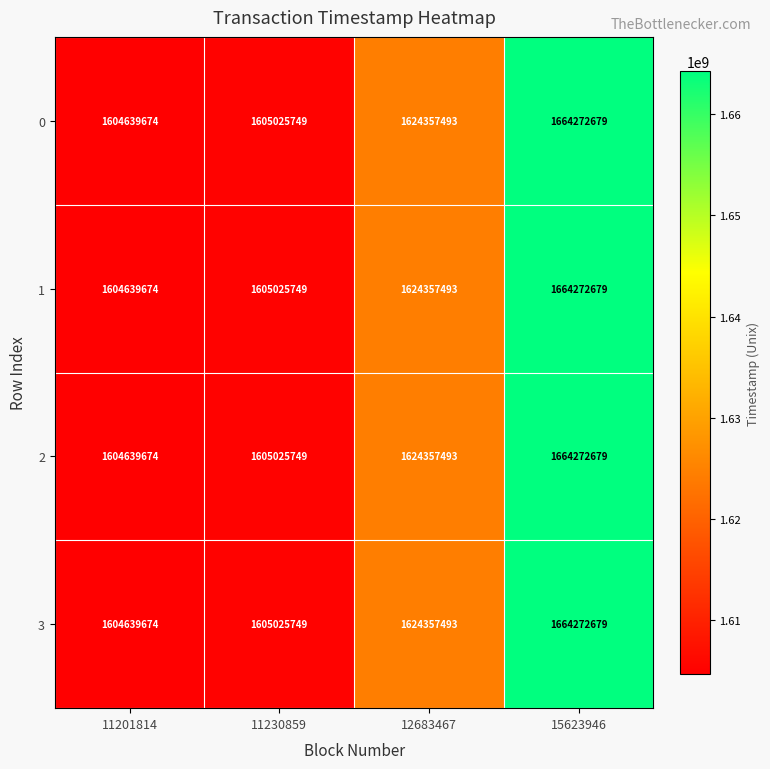

Which category has the lowest value in the 0 series?

11201814